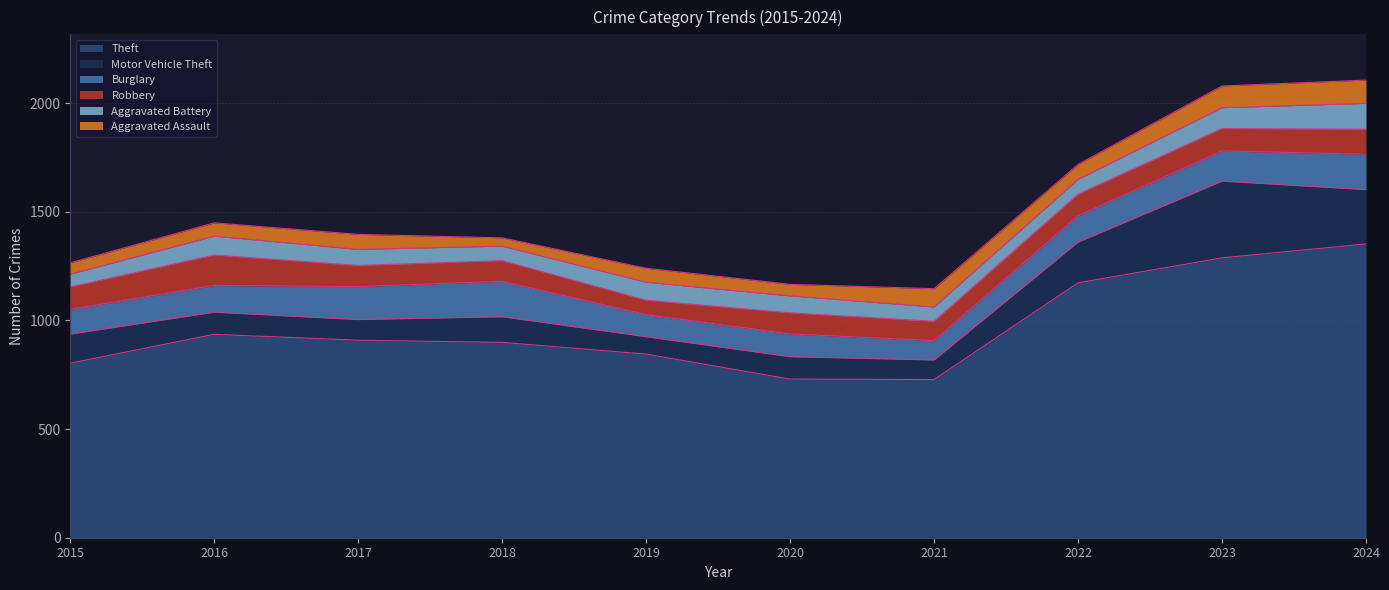

What is the greatest value displayed?

1352